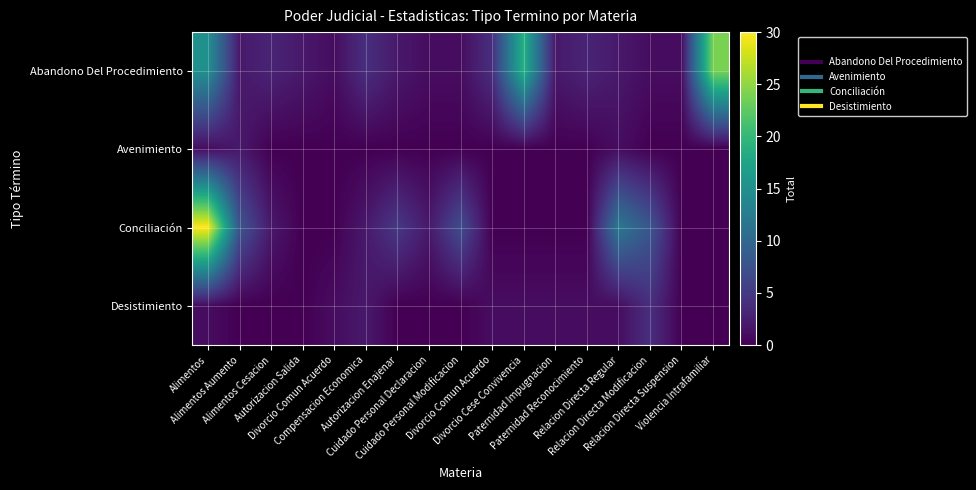

Between Cuidado Personal Modificacion and Autorizacion Enajenar, which is larger?

Autorizacion Enajenar